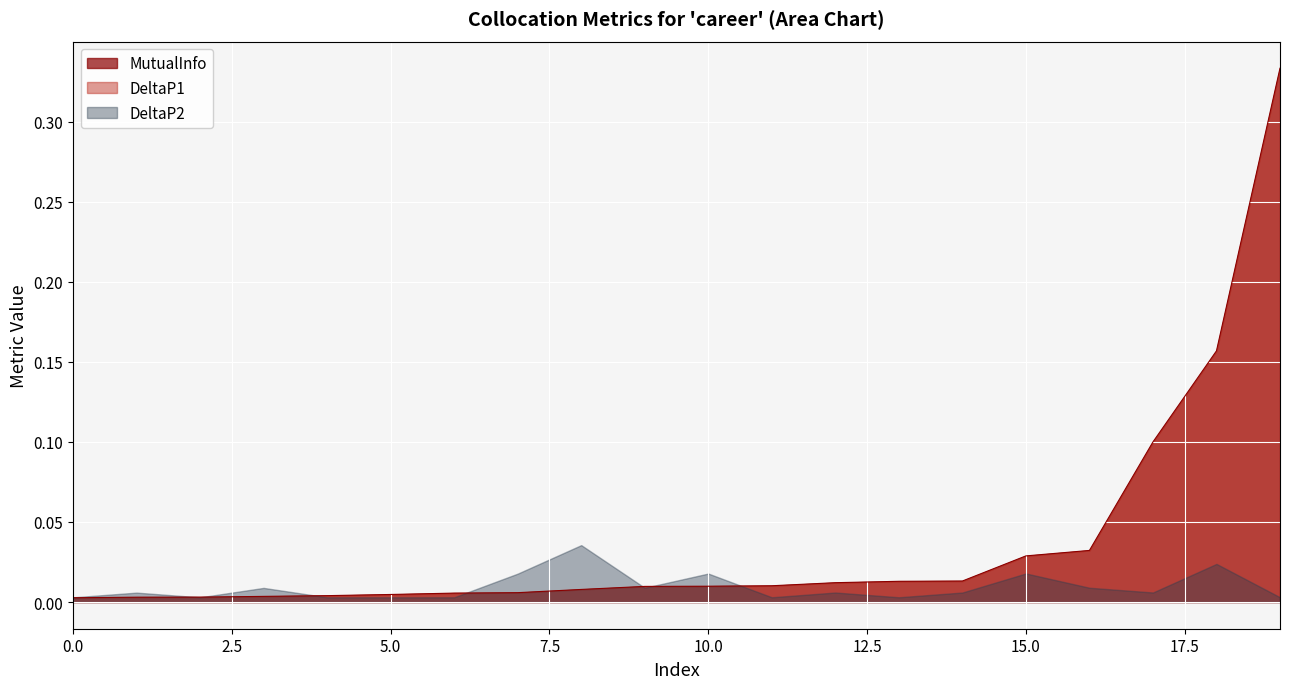

Rank the series by their maximum value, from highest to lowest.

MutualInfo, DeltaP1, DeltaP2